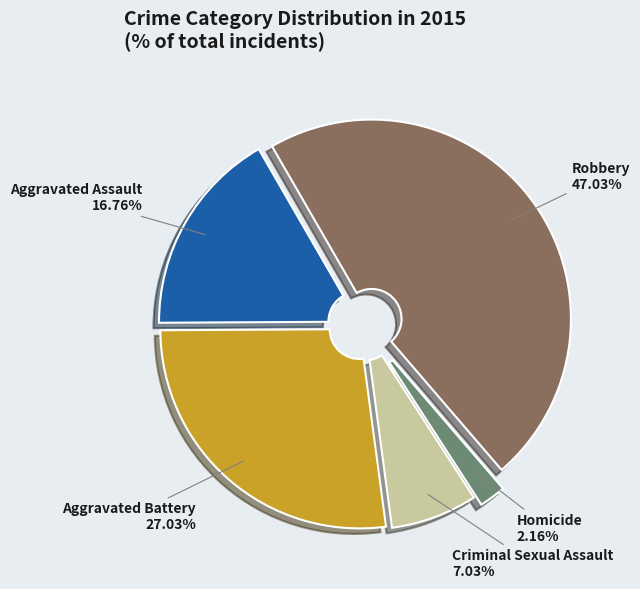

Between Homicide and Criminal Sexual Assault, which is larger?

Criminal Sexual Assault